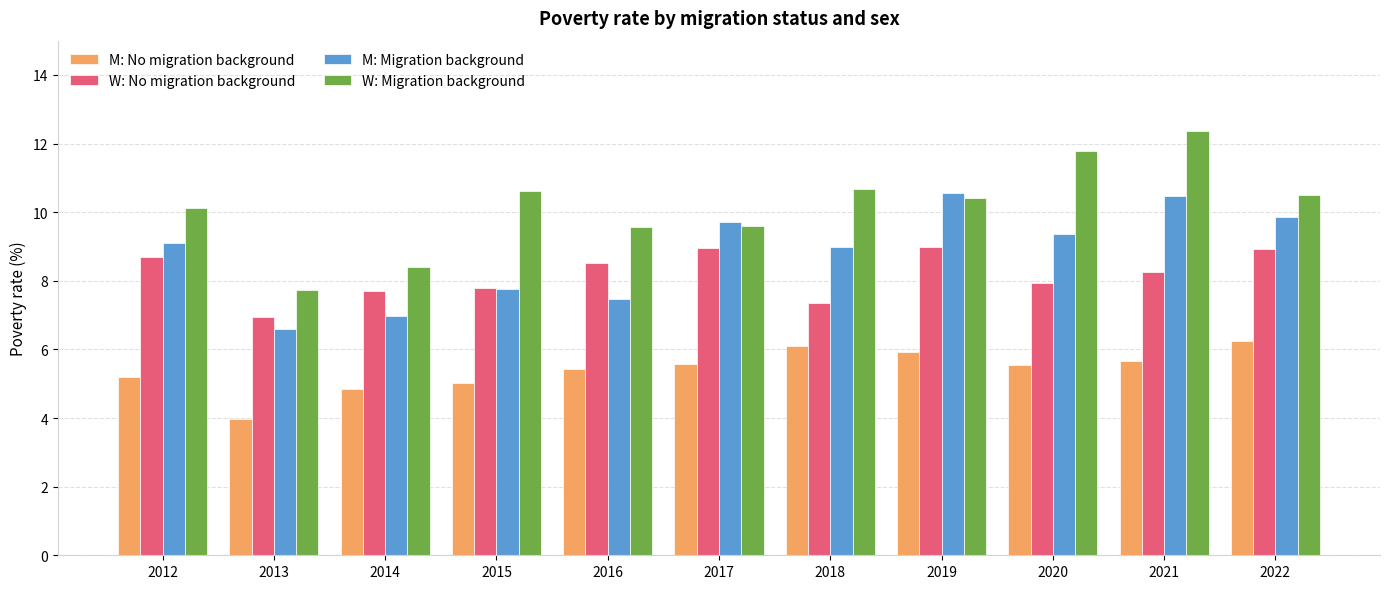

What is the difference between the second highest and minimum values in the W: No migration background series?

2.0